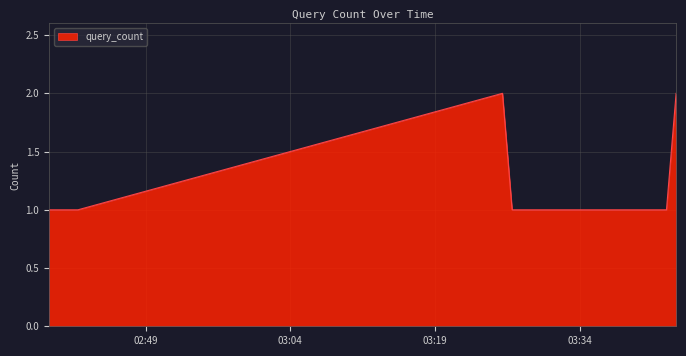

What is the average value?

1